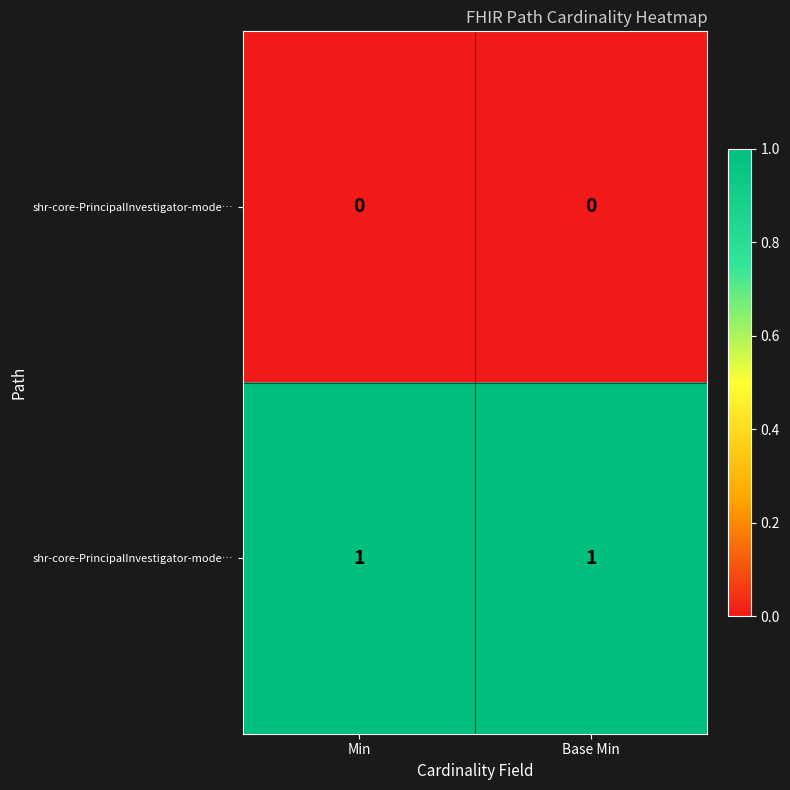

Count the number of categories in the chart.

2